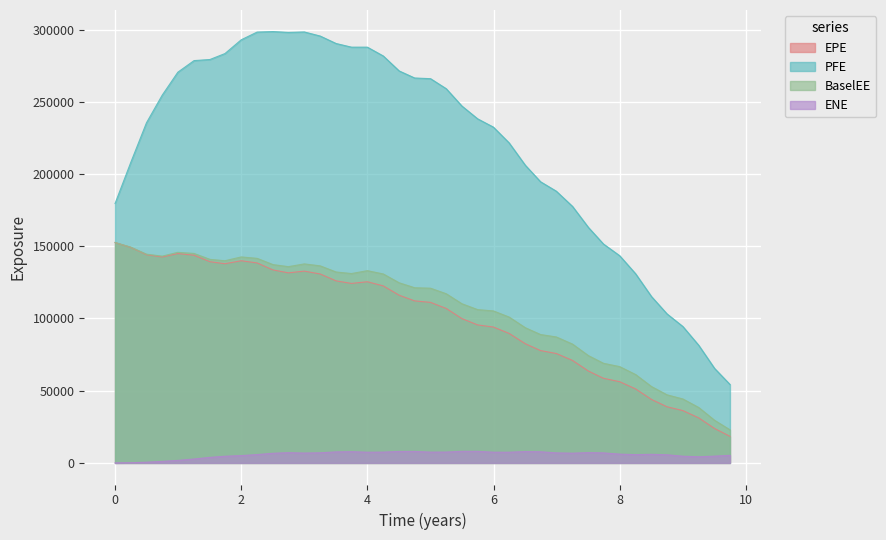

What is the lowest value of the PFE series?

54329.3